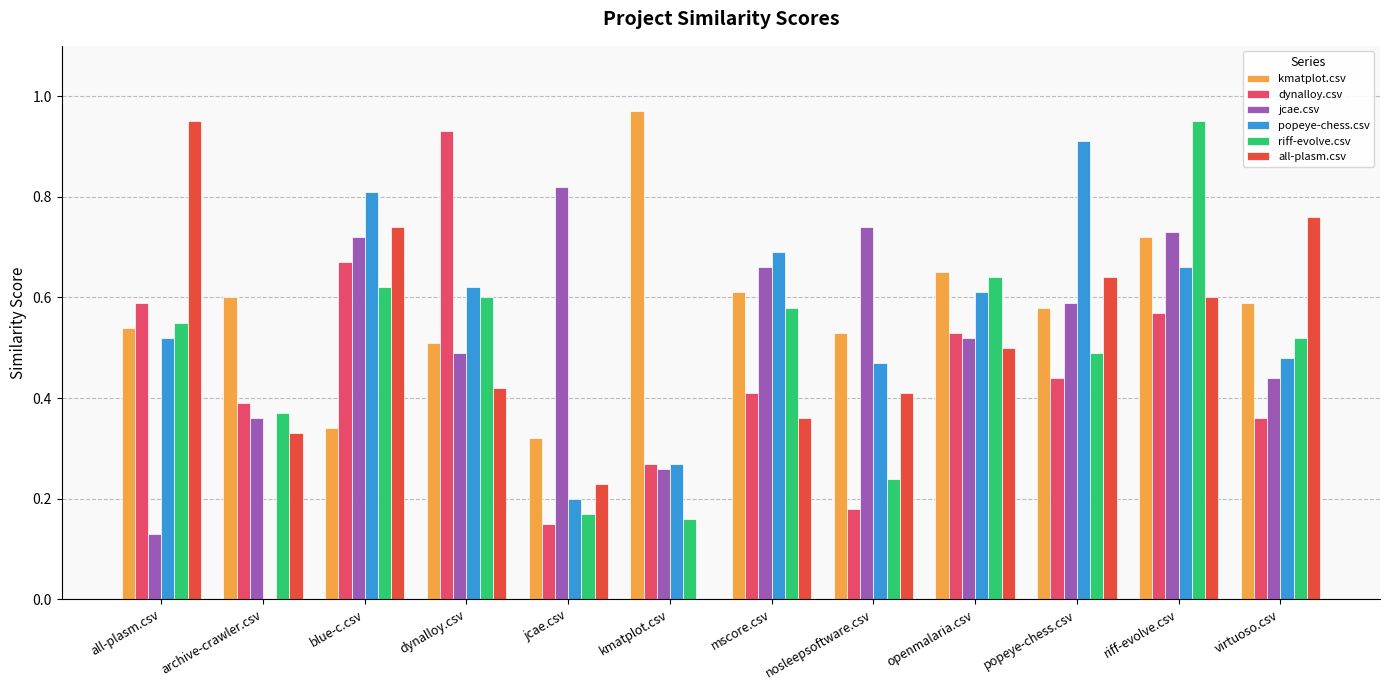

Which series changed the most between dynalloy.csv and nosleepsoftware.csv?

dynalloy.csv